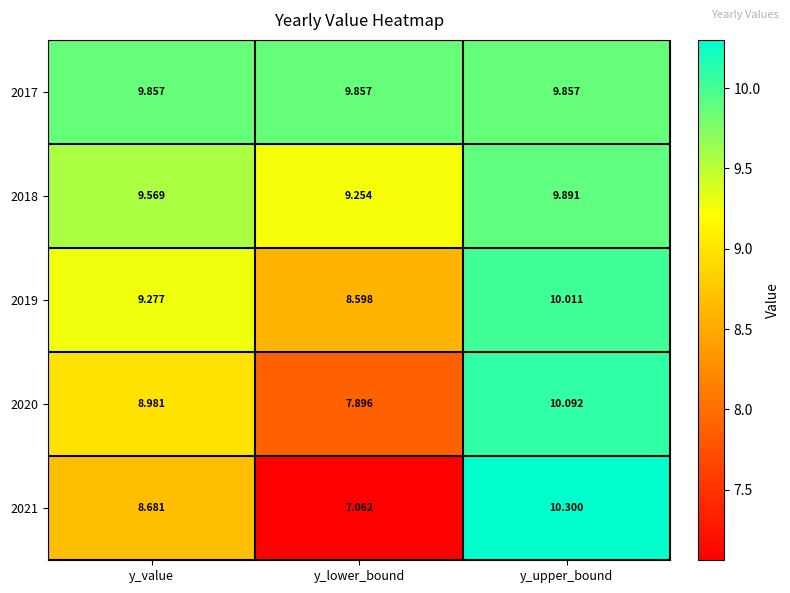

List the series in order of their overall mean, highest first.

2017, 2018, 2019, 2020, 2021